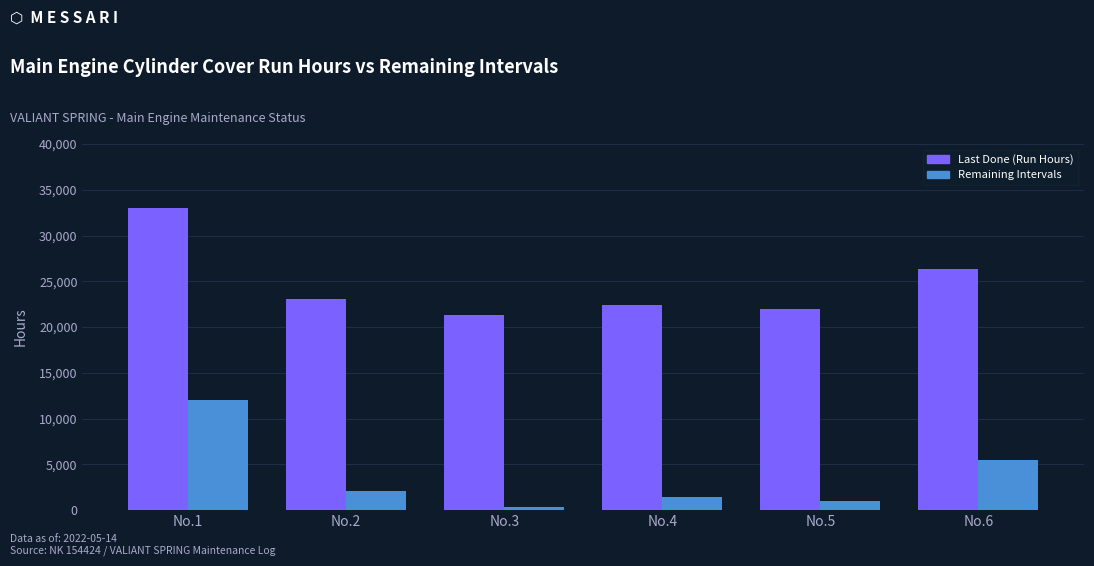

What is the difference between the maximum and minimum values in the Last Done (Run Hours) series?

11679